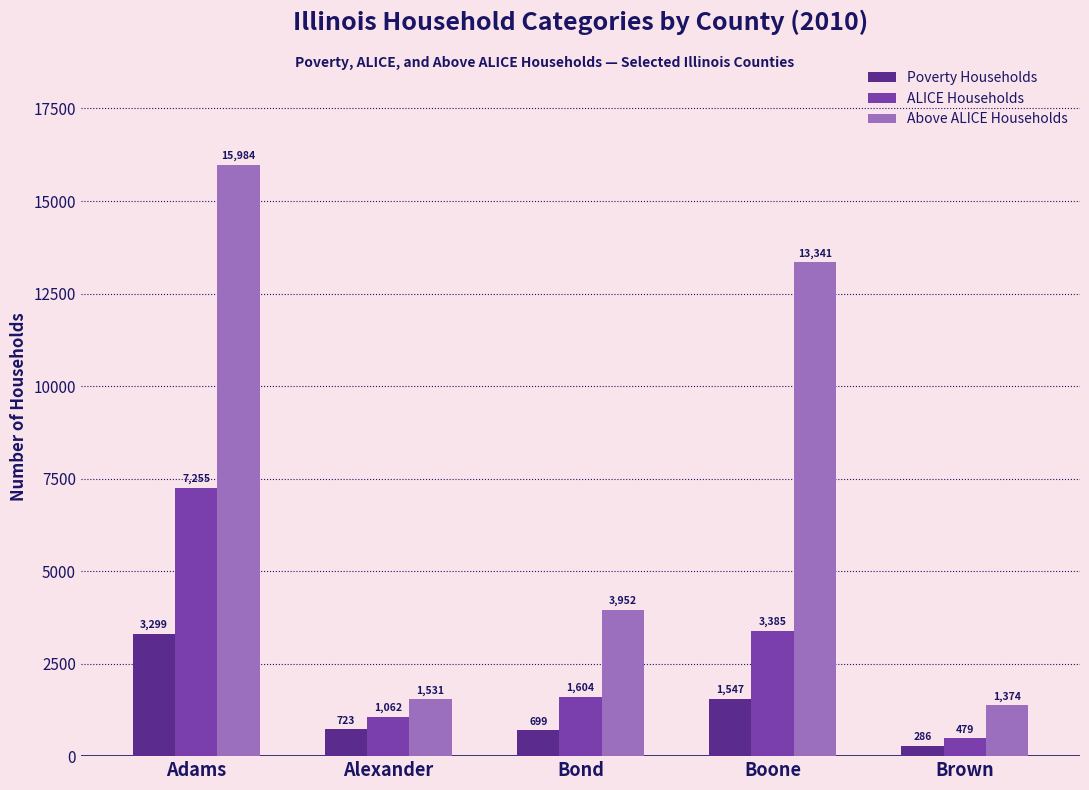

Reading right to left, what are all the values shown in this chart?

Poverty Households: Brown=286	Boone=1547	Bond=699	Alexander=723	Adams=3299
ALICE Households: Brown=479	Boone=3385	Bond=1604	Alexander=1062	Adams=7255
Above ALICE Households: Brown=1374	Boone=13341	Bond=3952	Alexander=1531	Adams=15984